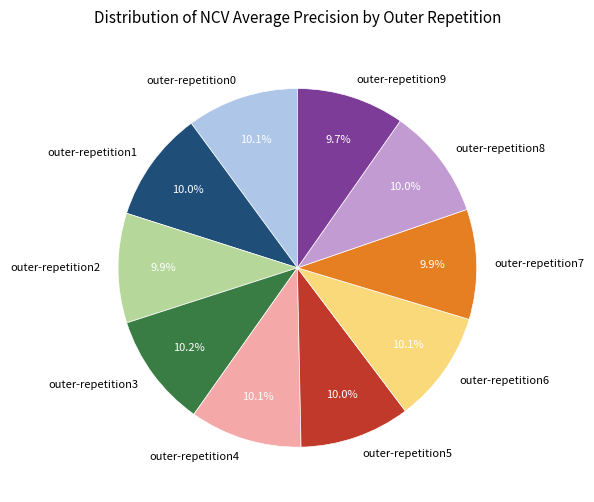

Does outer-repetition7 account for over 50% of the chart?

No